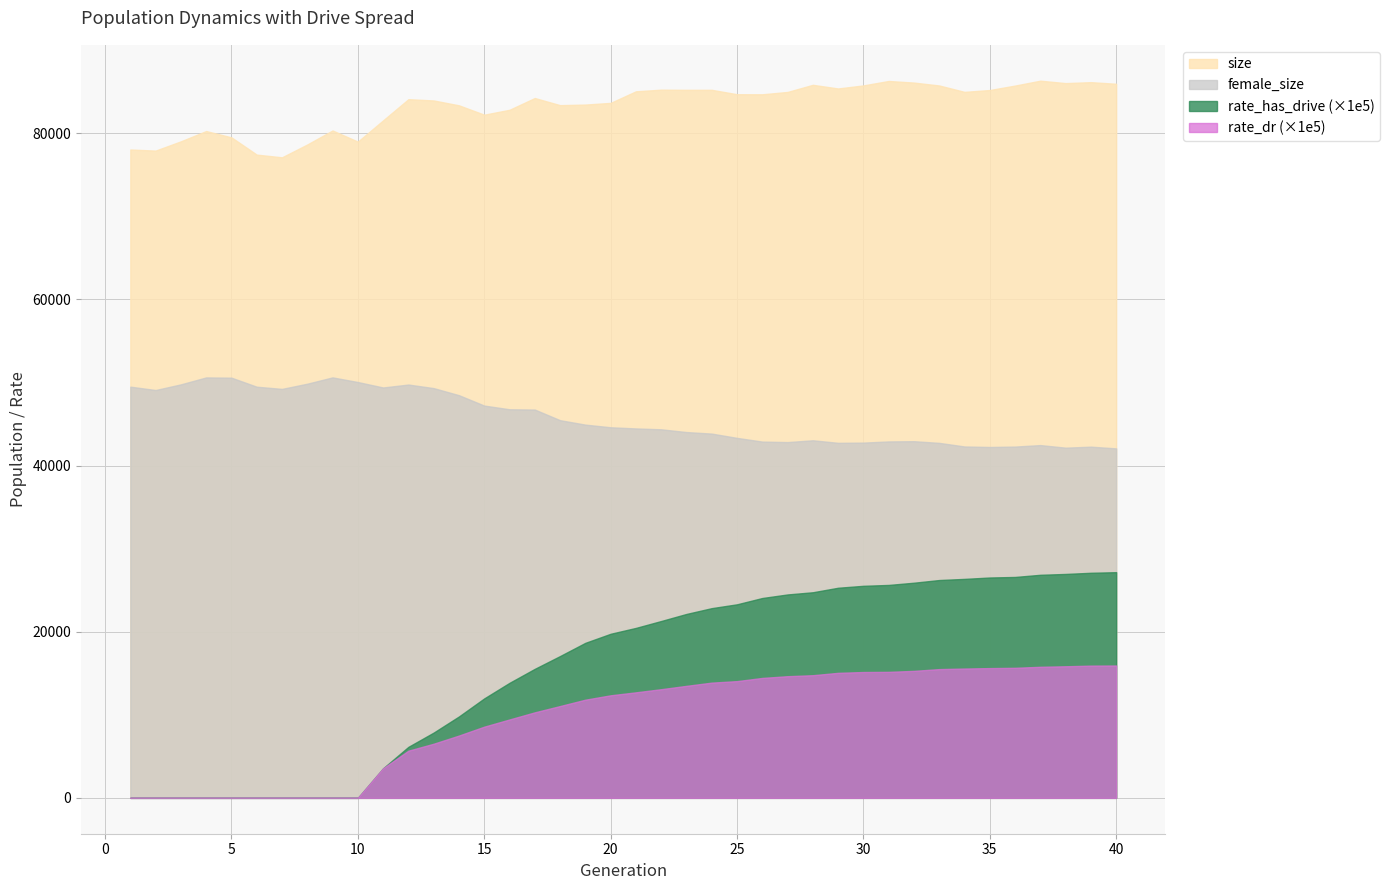

True or false: female_size and size intersect in this chart.

False